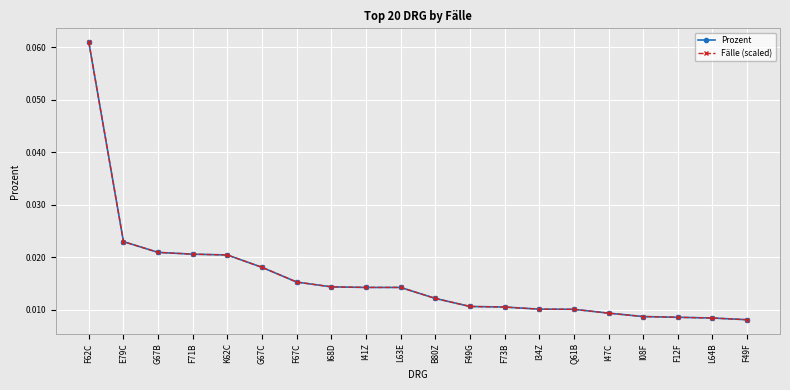

Is this an area chart (filled region under the line)?

No